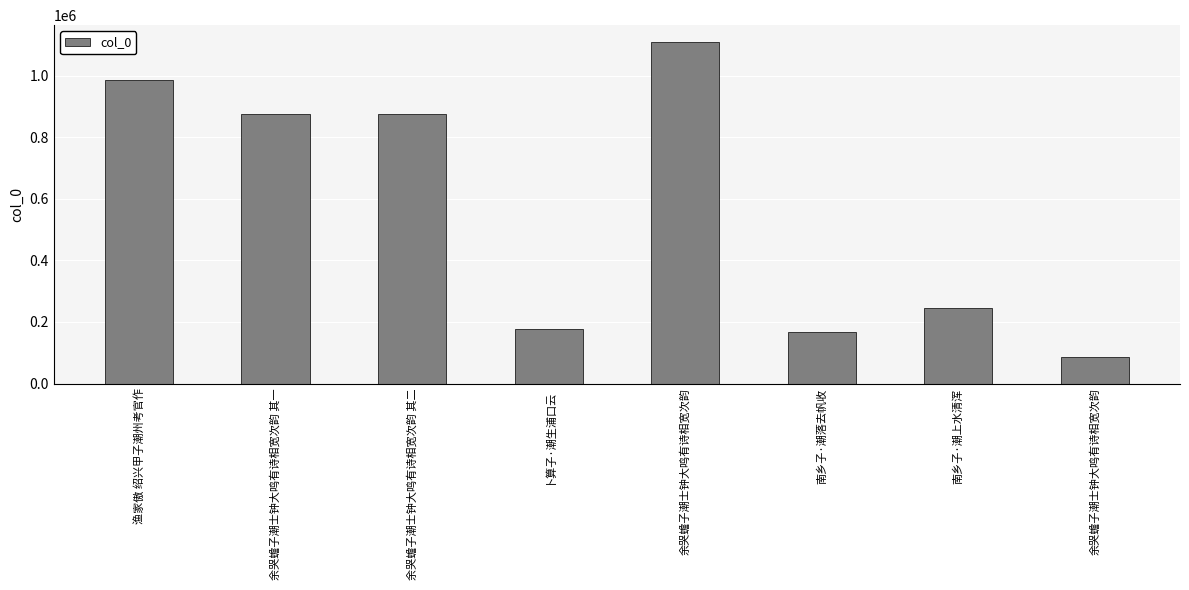

How many bars are there in total?

8